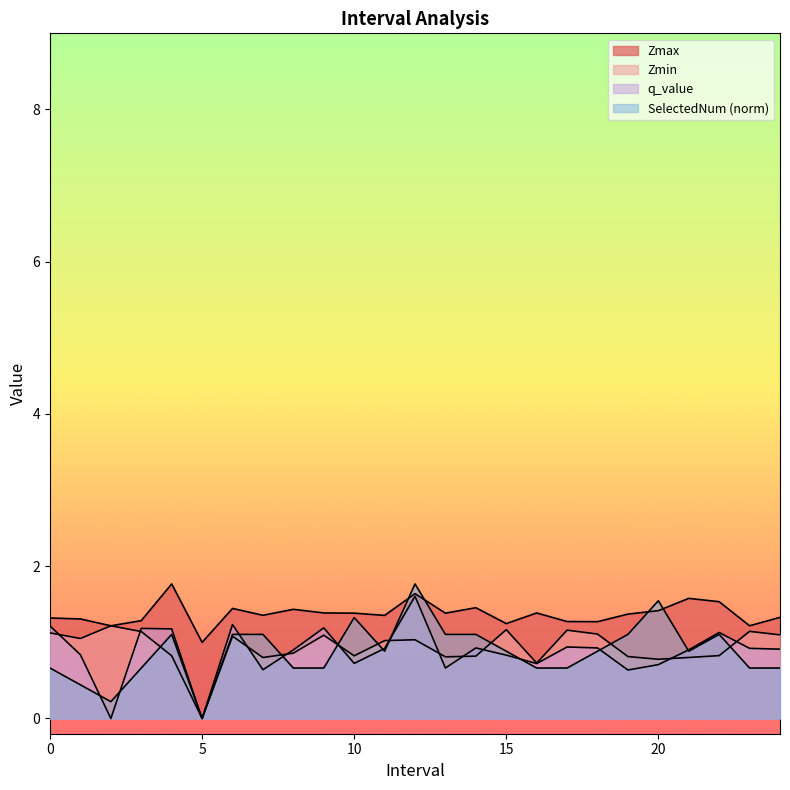

Rank the series at 24 from highest to lowest value.

Zmax, Zmin, q_value, SelectedNum